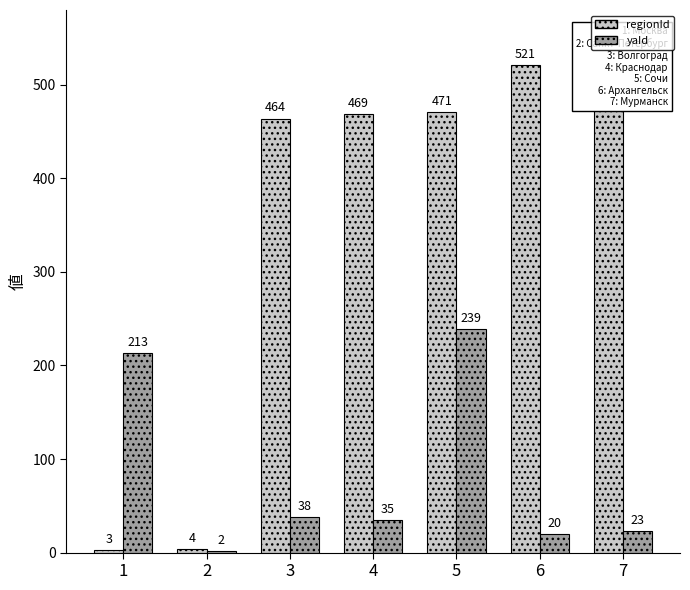

What is the difference between the second highest and minimum values in the yaId series?

211